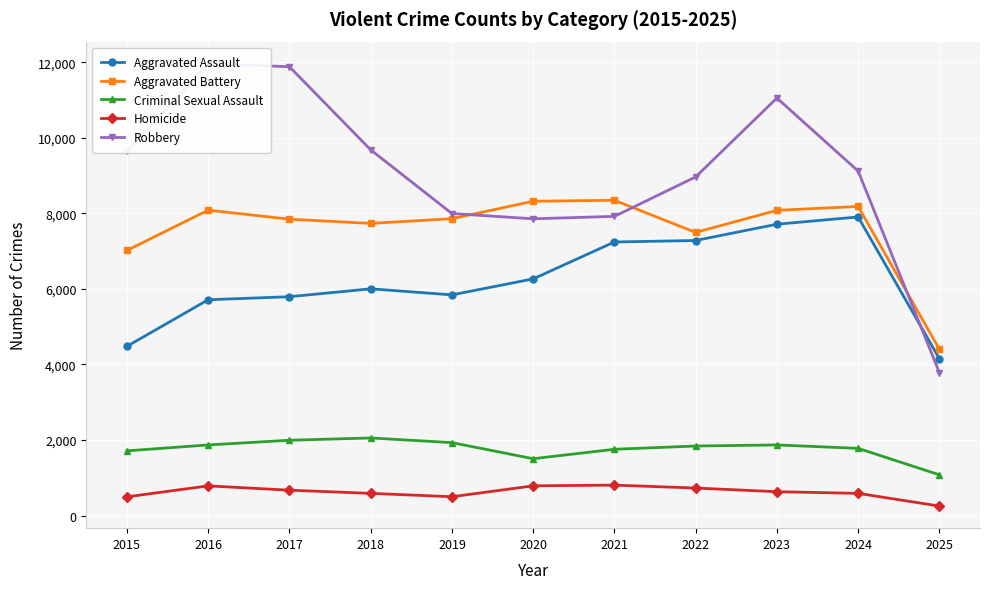

Where is the first local minimum for Aggravated Battery?

2018